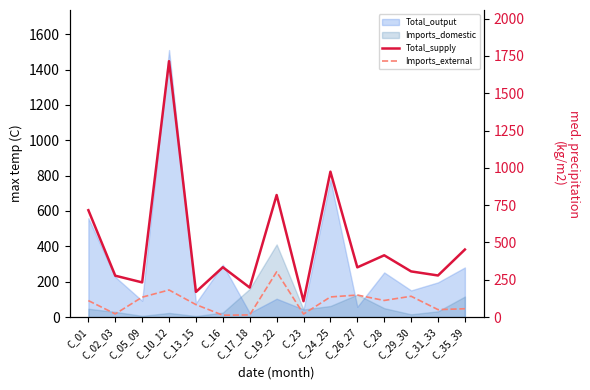

At which label does Imports_external first exceed 110?

C_01